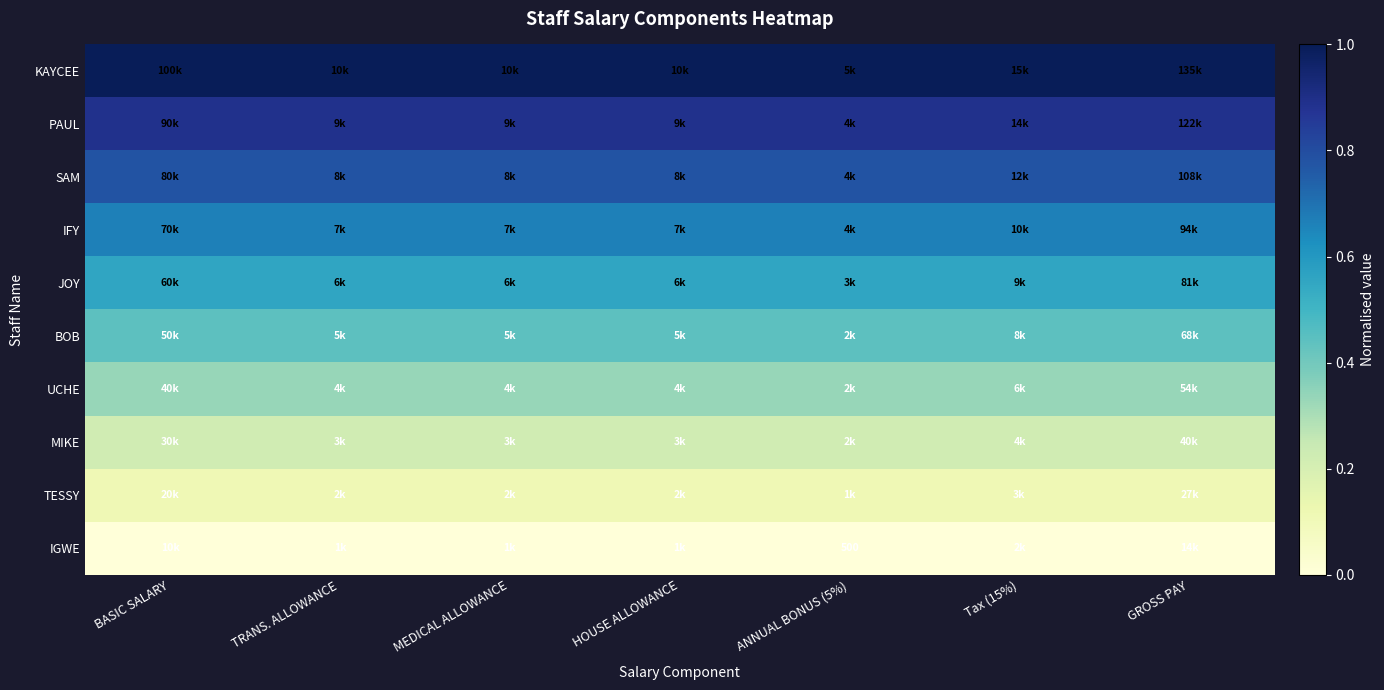

At which label is JOY closest to 0?

ANNUAL BONUS (5%)